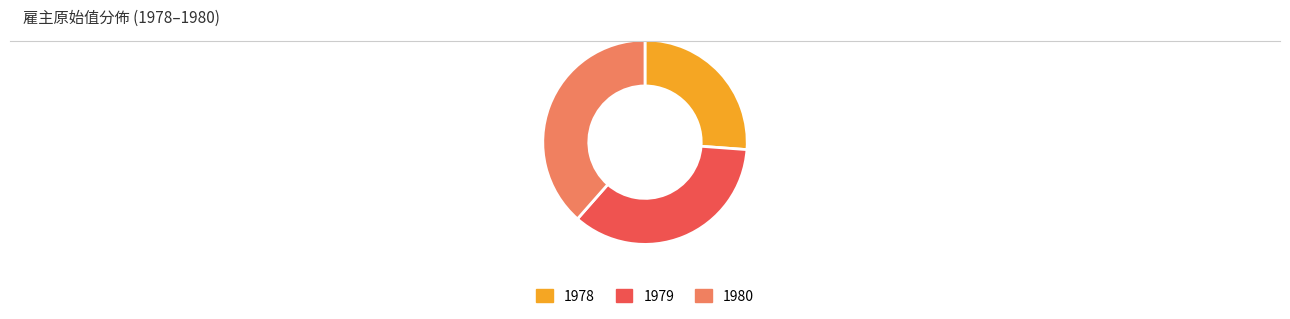

Which category has the biggest portion of the pie?

1980